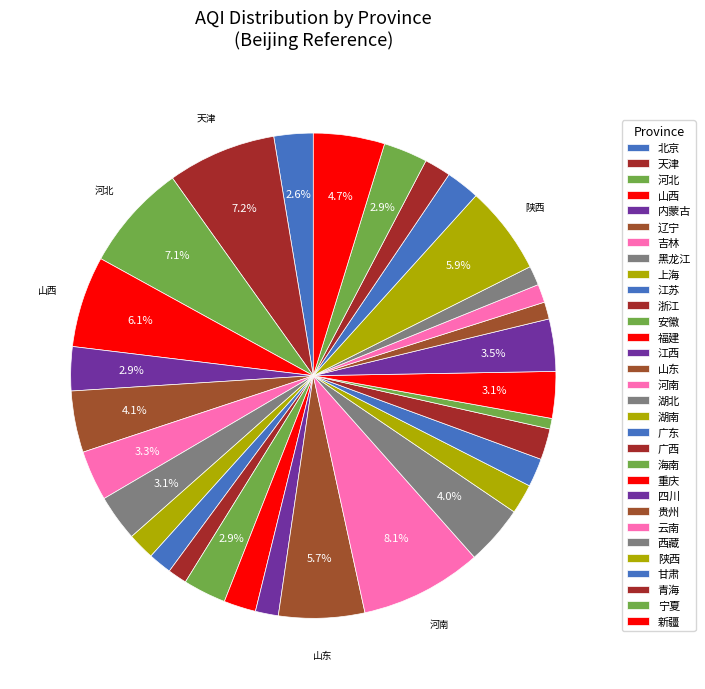

Count the number of slices in the pie.

31